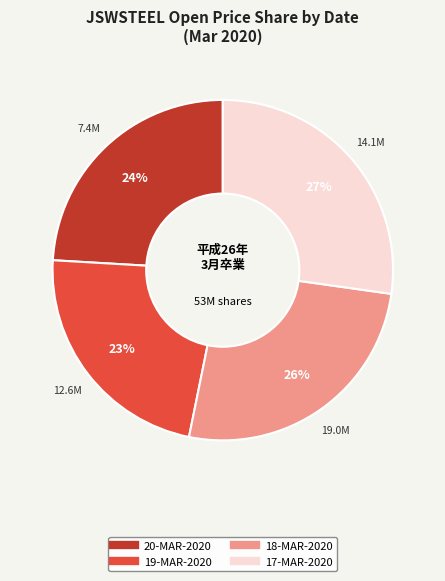

Is the sum of 20-MAR-2020 and 17-MAR-2020 greater than half?

Yes